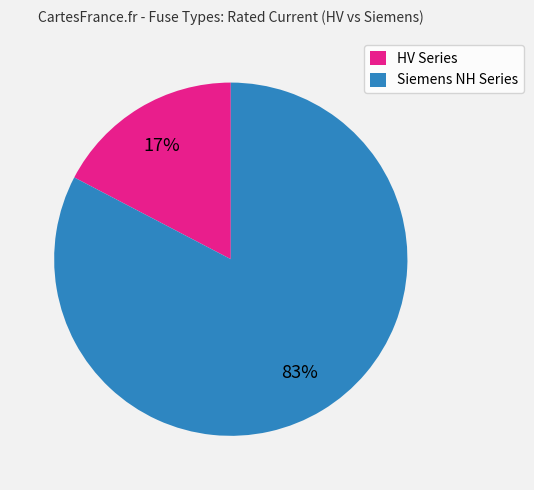

To the nearest percent, what is the average slice percentage?

50%